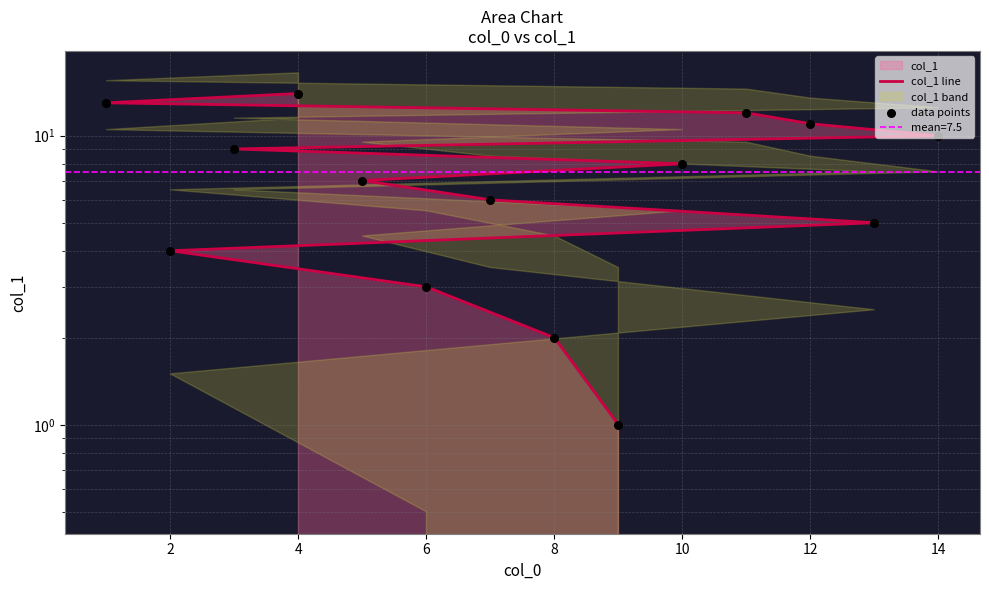

Which series contains the lowest Y value?

col_1 line